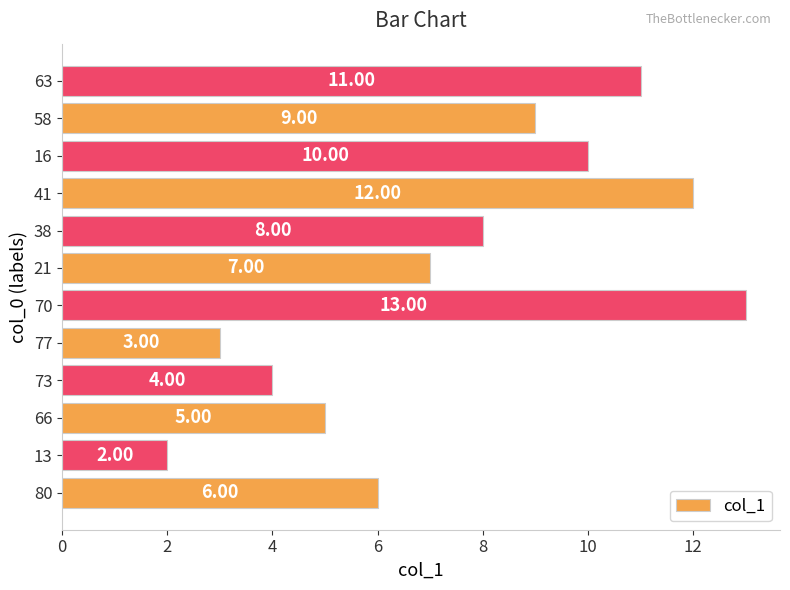

What is the average value?

7.5